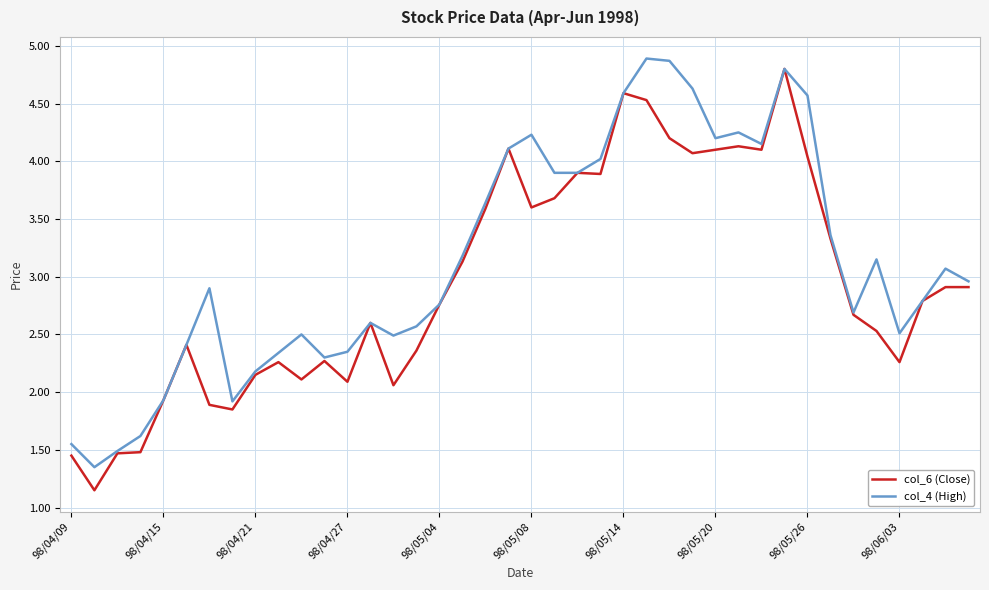

What are all the series names shown in the legend?

col_6 (Close), col_4 (High)